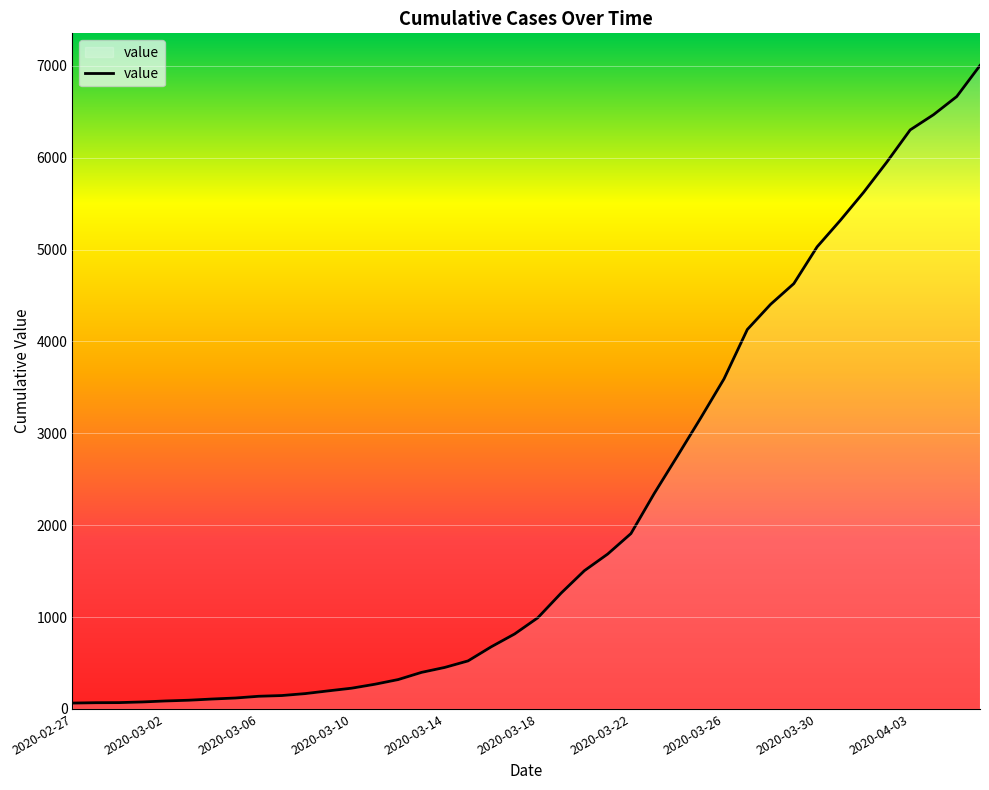

What is the greatest value displayed?

7004